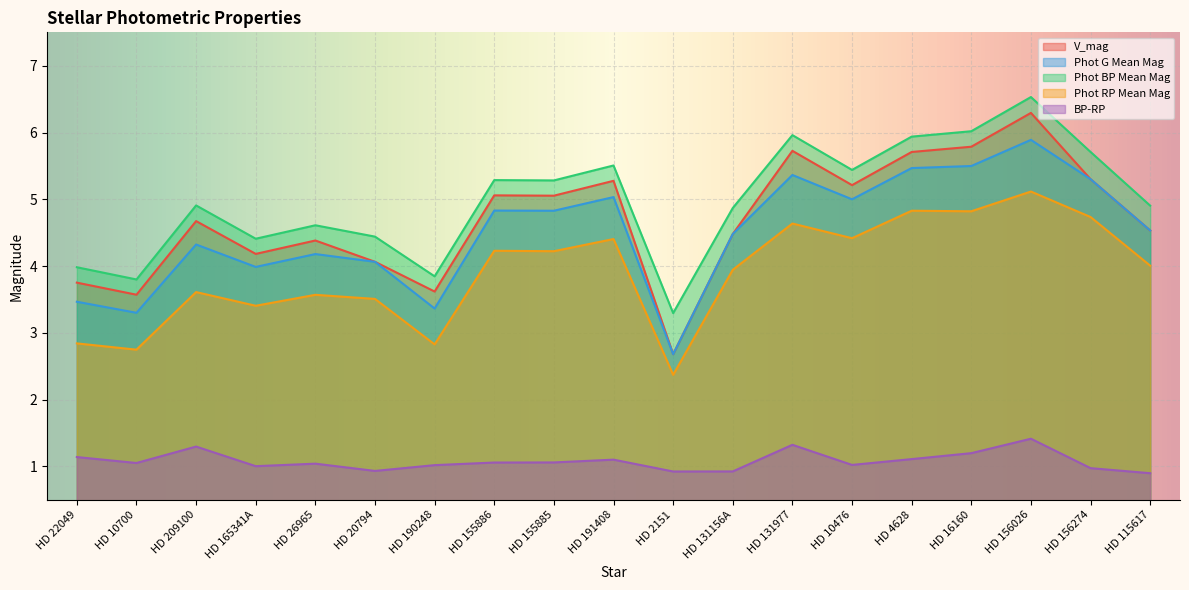

How many lines are shown in the chart?

5